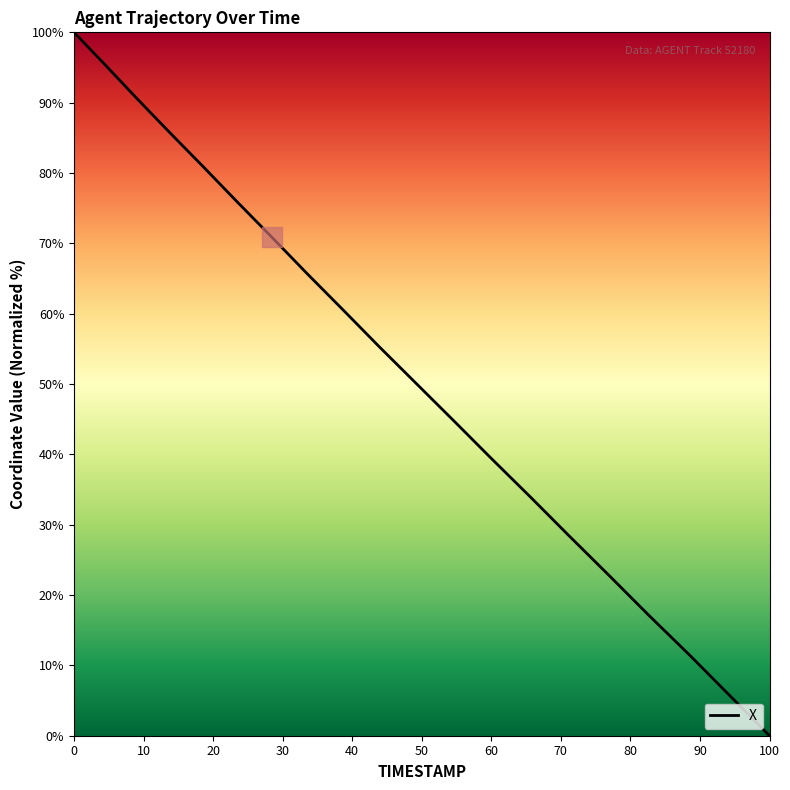

What is the greatest value displayed?

100.0